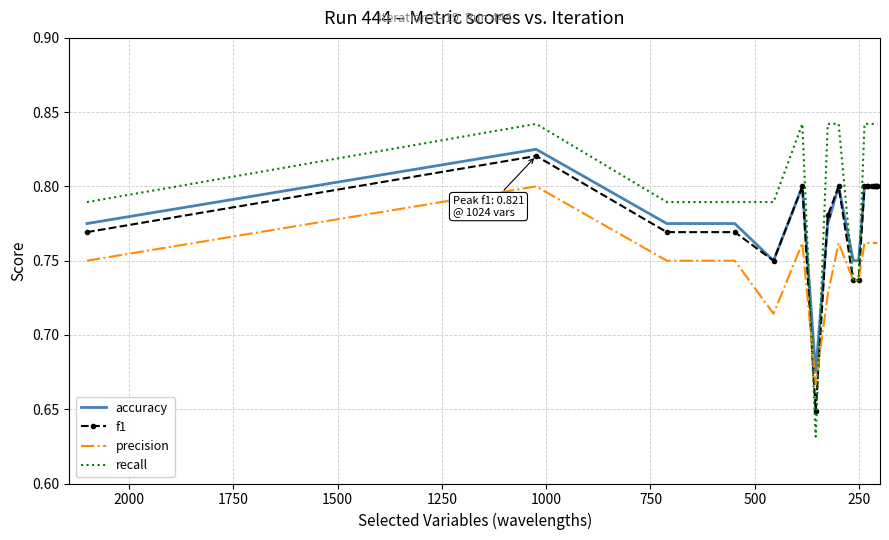

What is the average value of the precision series?

0.8